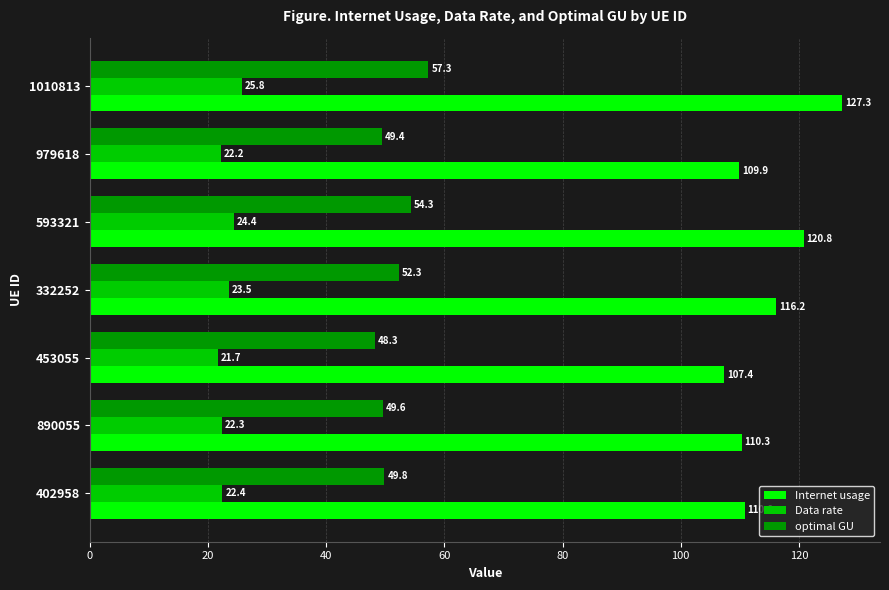

Rank the categories by optimal GU value from lowest to highest.

453055, 979618, 890055, 402958, 332252, 593321, 1010813